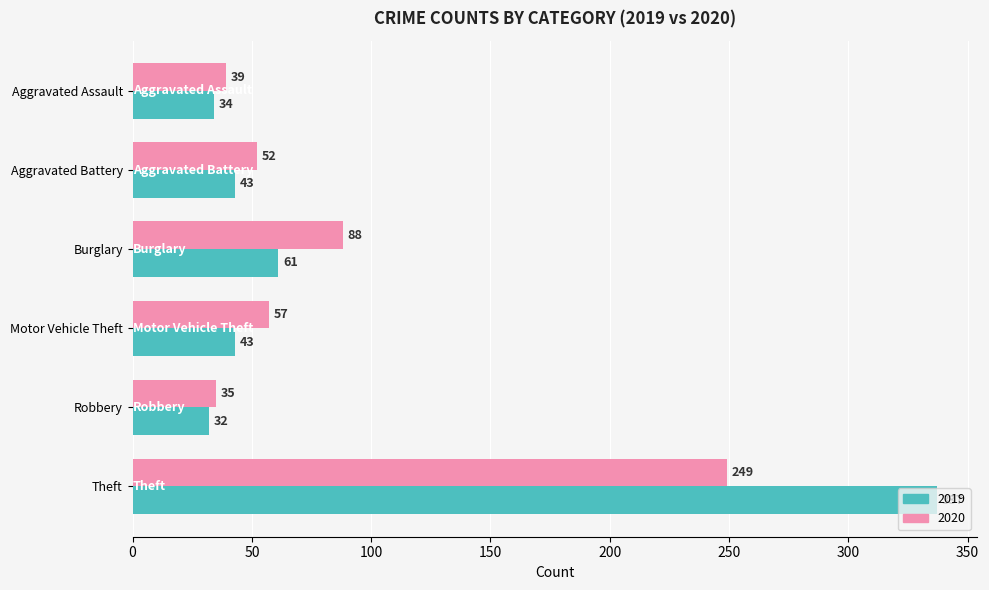

Rank the series by their average value, from lowest to highest.

2020, 2019